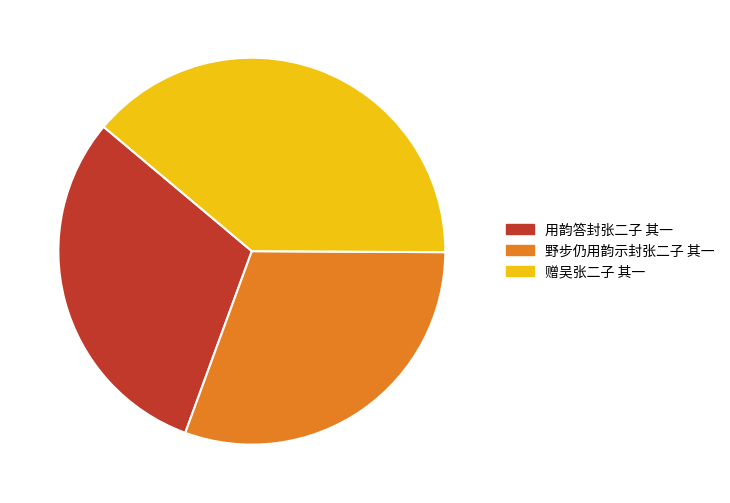

True or false: 野步仍用韵示封张二子 其一 accounts for 24% of the total.

False